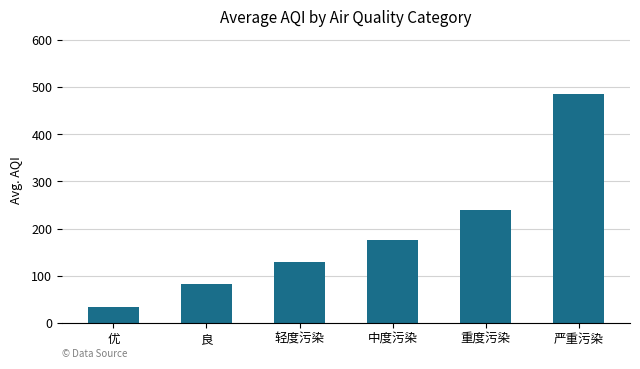

What is the label of the 5th bar from the right?

良